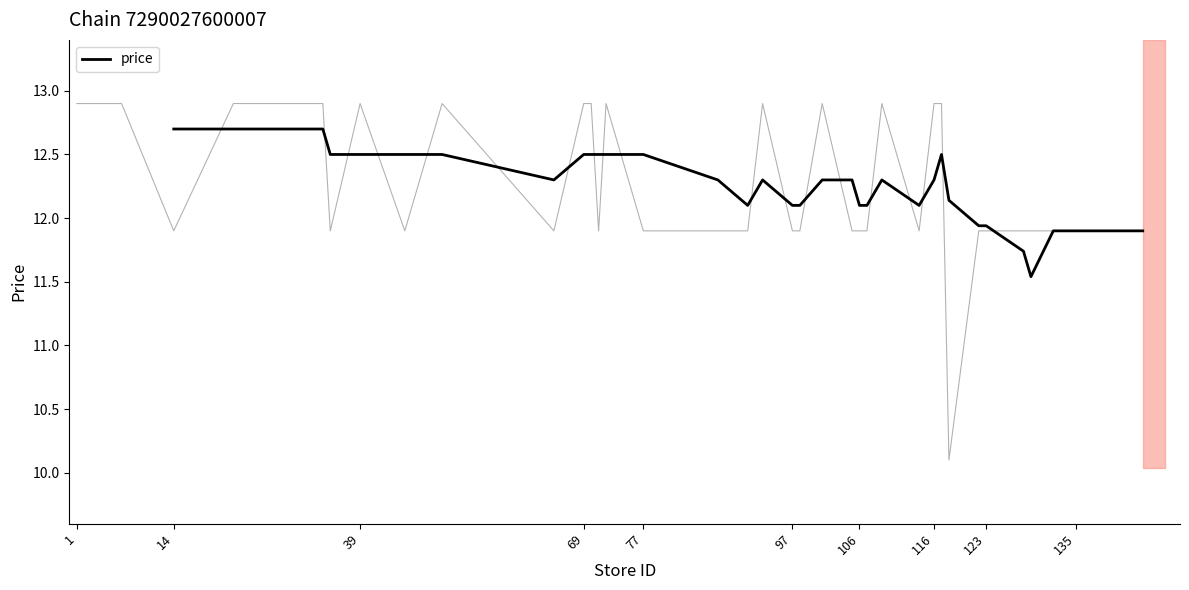

How many points are higher than both their immediate neighbors (excluding endpoints)?

3